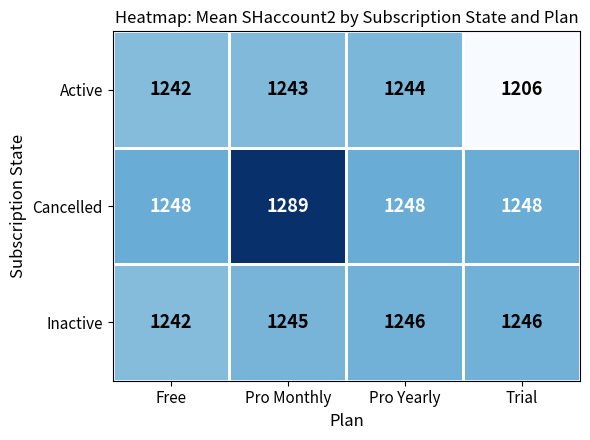

Which category has the lowest value across all series?

Trial